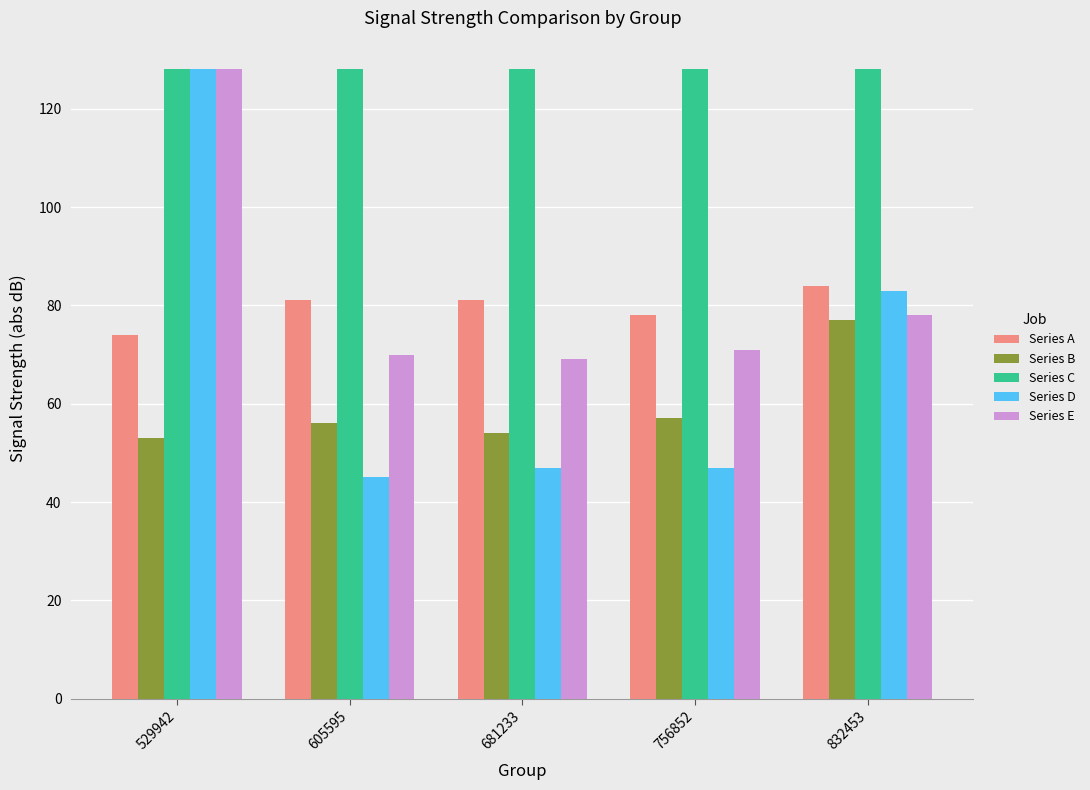

Where is Series D nearest to the value 86?

832453